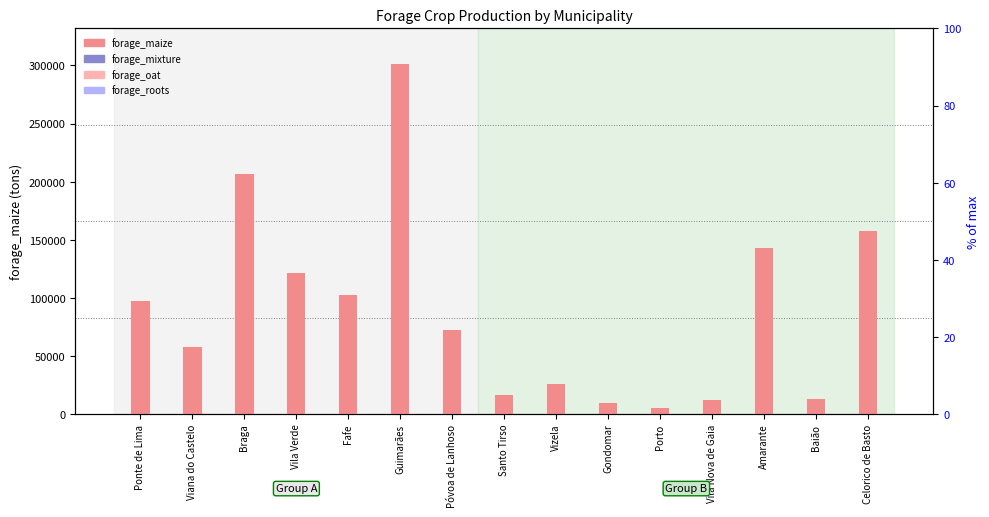

How many groups of bars are there?

15